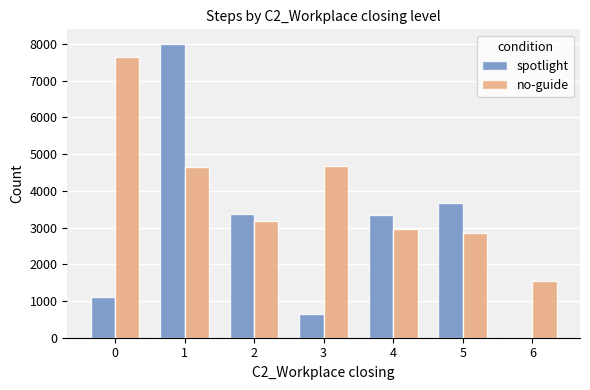

What is the highest value of the no-guide series?

7654